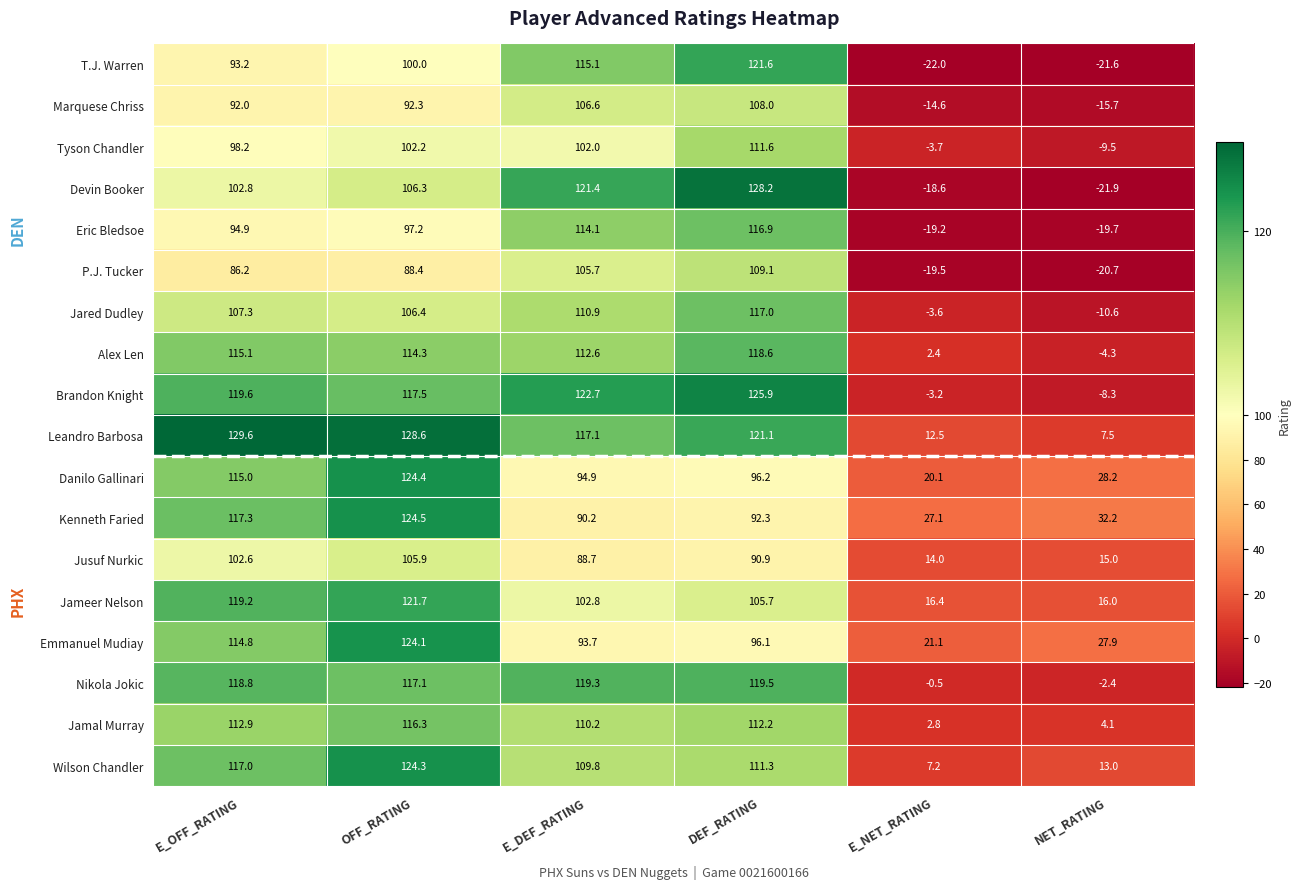

What is the difference between the maximum and minimum values in the Brandon Knight series?

134.2